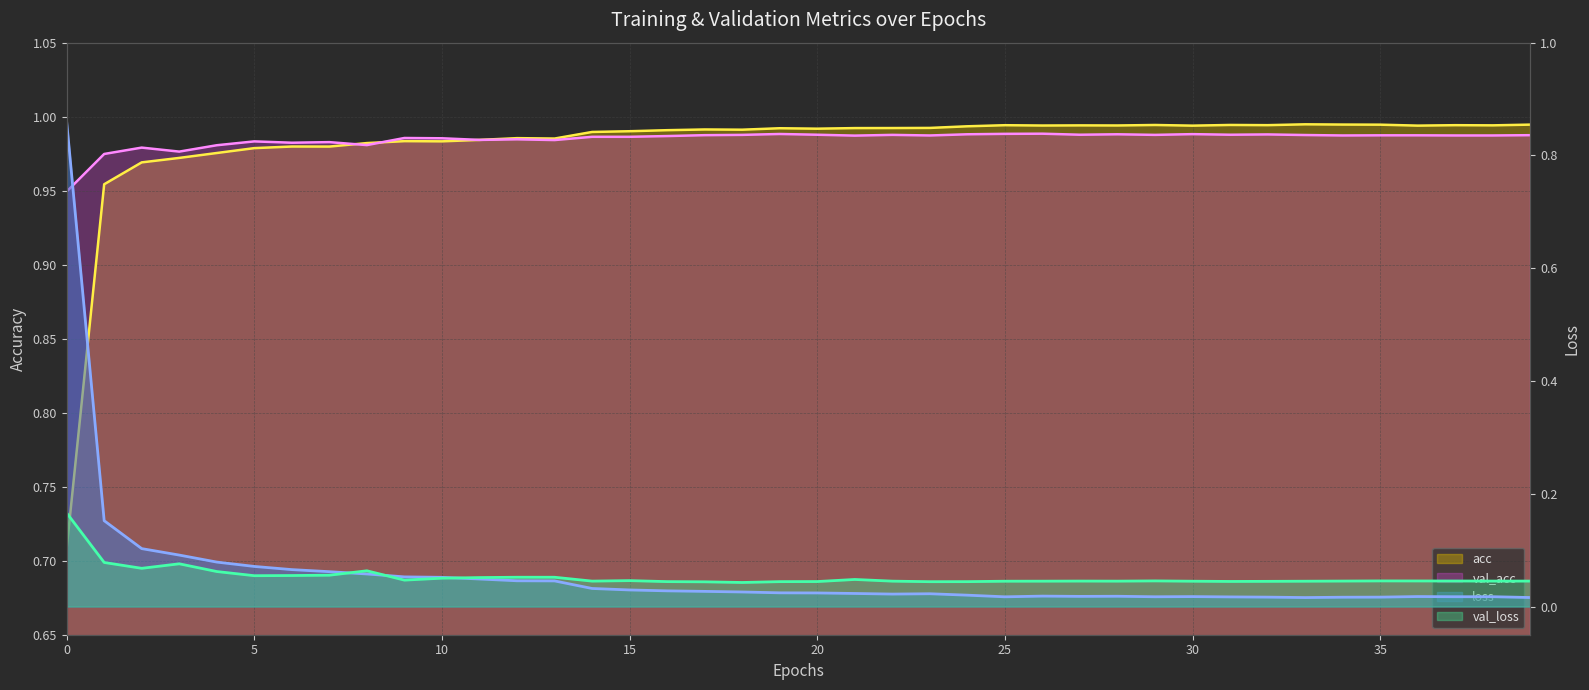

What is the sum of the acc values at 10 and 34?

2.0